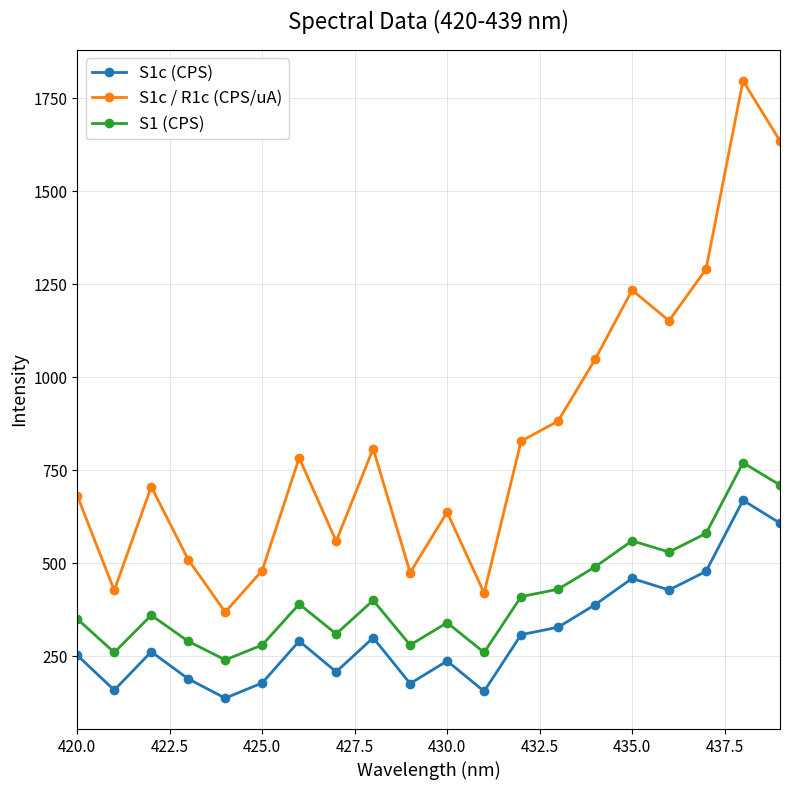

Which series has the largest range (max minus min)?

S1c / R1c (CPS/uA)